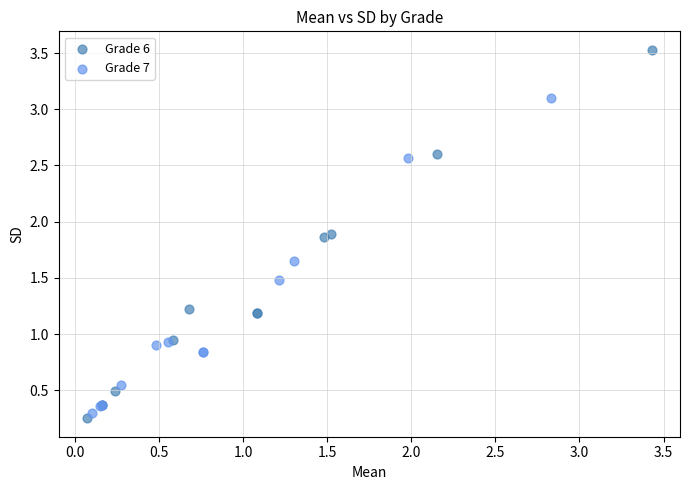

Which series has the widest spread of Y values?

Grade 6